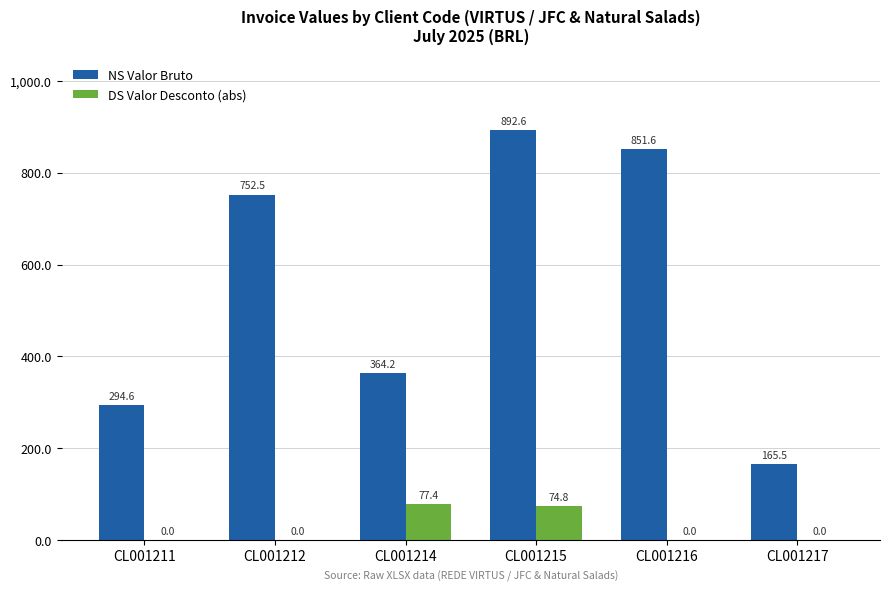

True or false: DS Valor Desconto (abs) has a value of 74.8 at CL001215.

True